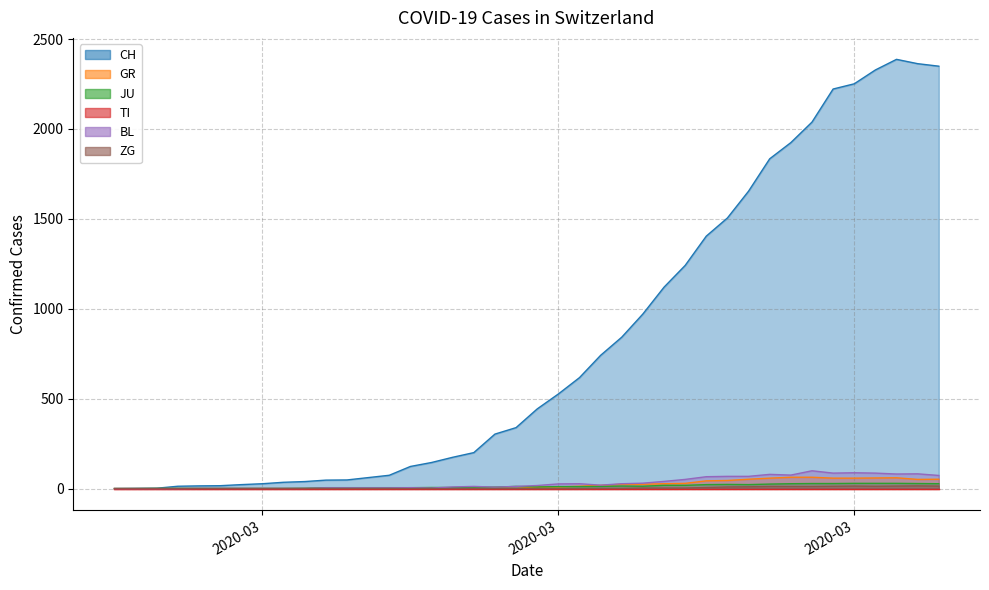

Where is the first local minimum for JU?

2020-03-16